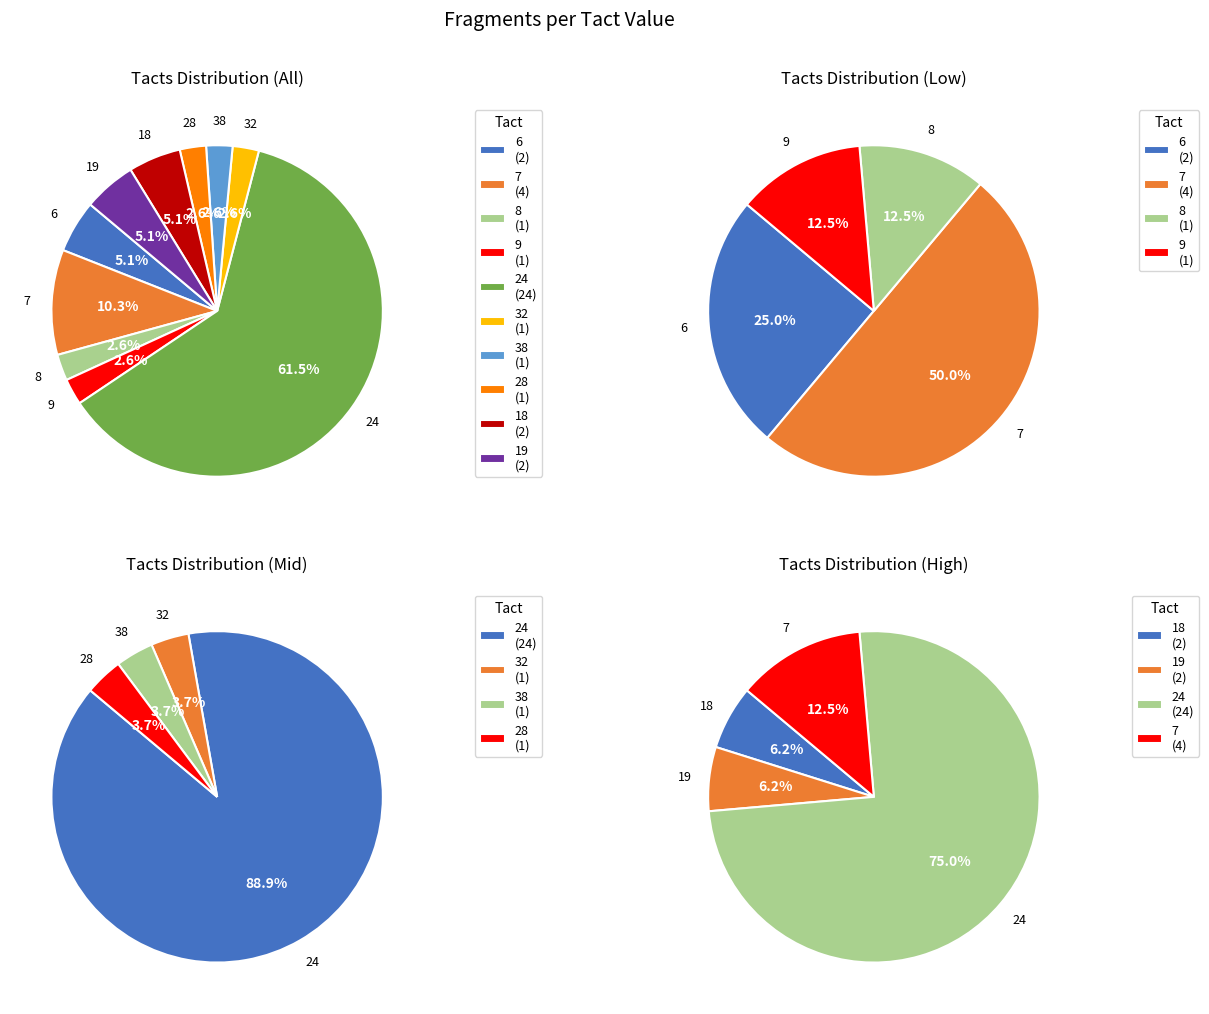

What is the change in value from 24 to 18?

-22